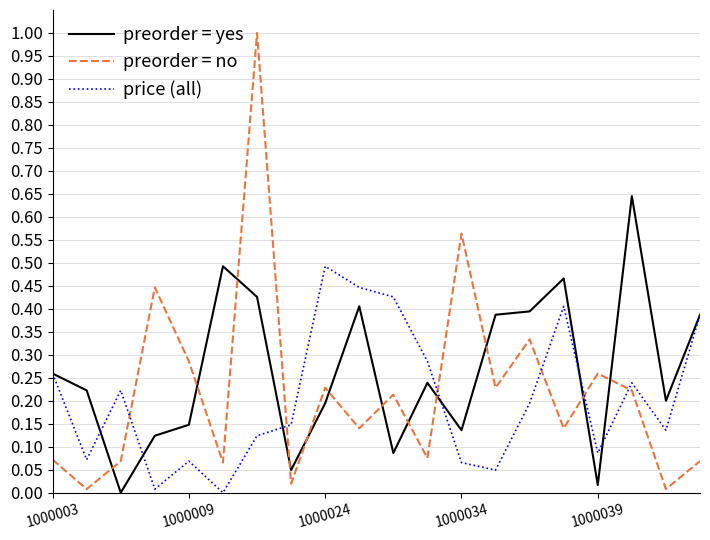

True or false: preorder = no and price (all) cross at least once.

True